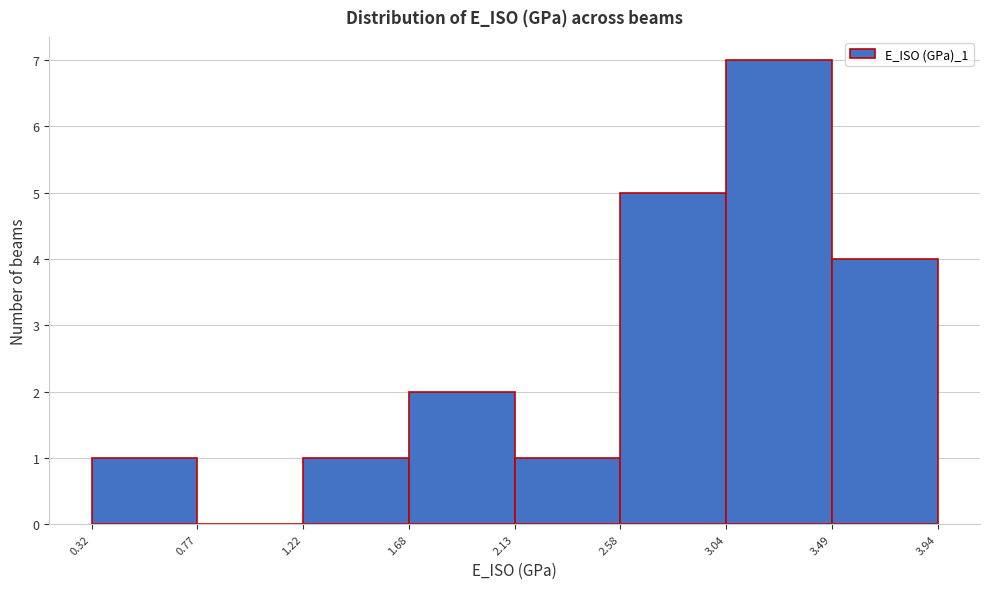

Over which range of the x-axis is the bar tallest?

3.04 to 3.49